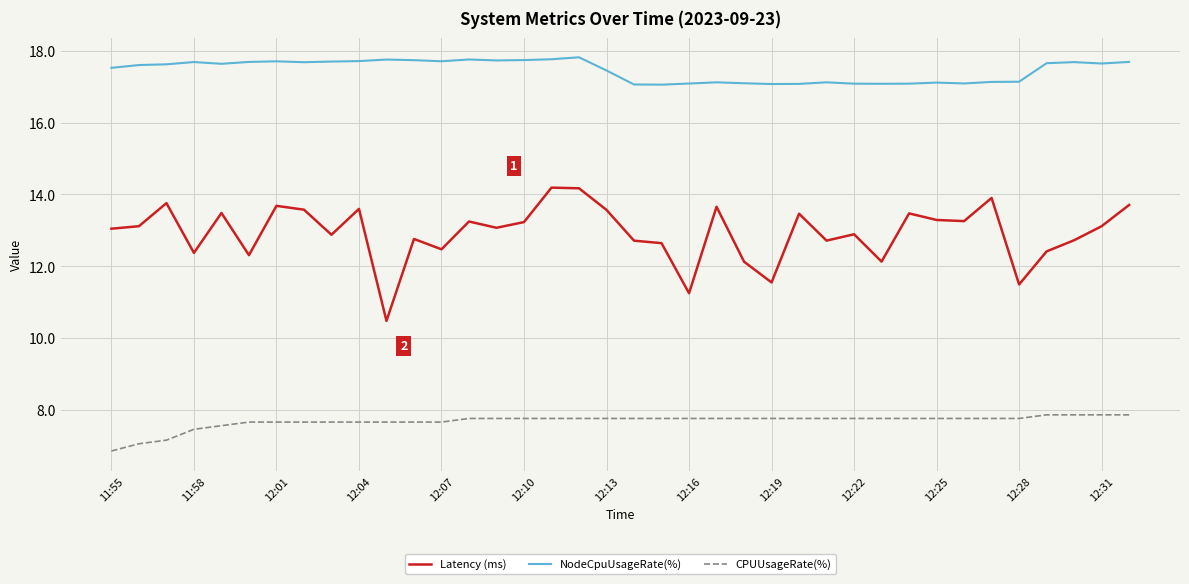

True or false: NodeCpuUsageRate(%) and Latency (ms) cross at least once.

False